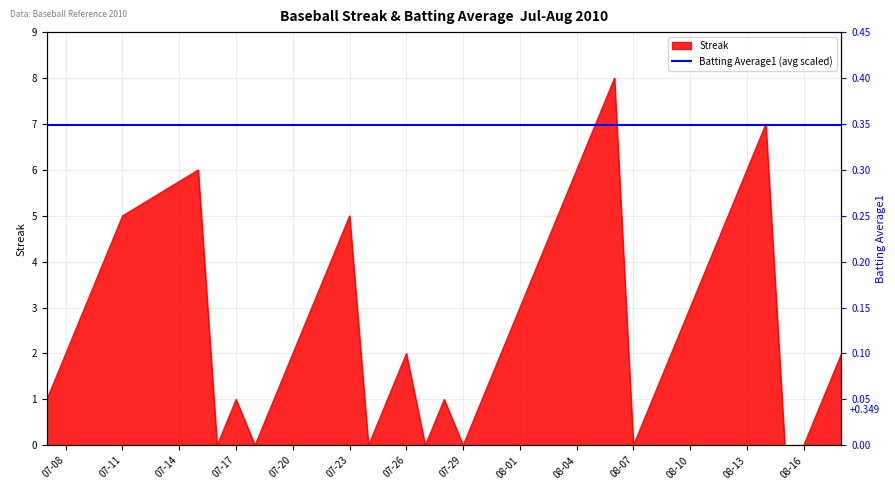

Rank the categories by value from lowest to highest.

2010-07-16, 2010-07-18, 2010-07-24, 2010-07-27, 2010-07-29, 2010-08-07, 2010-08-15, 2010-08-16, 2010-07-07, 2010-07-17, 2010-07-19, 2010-07-25, 2010-07-28, 2010-07-30, 2010-08-08, 2010-08-17, 2010-07-08, 2010-07-20, 2010-07-26, 2010-07-31, 2010-08-09, 2010-08-18, 2010-07-09, 2010-07-21, 2010-08-01, 2010-08-10, 2010-07-10, 2010-07-22, 2010-08-02, 2010-08-11, 2010-07-11, 2010-07-23, 2010-08-03, 2010-08-12, 2010-07-15, 2010-08-04, 2010-08-13, 2010-08-05, 2010-08-14, 2010-08-06